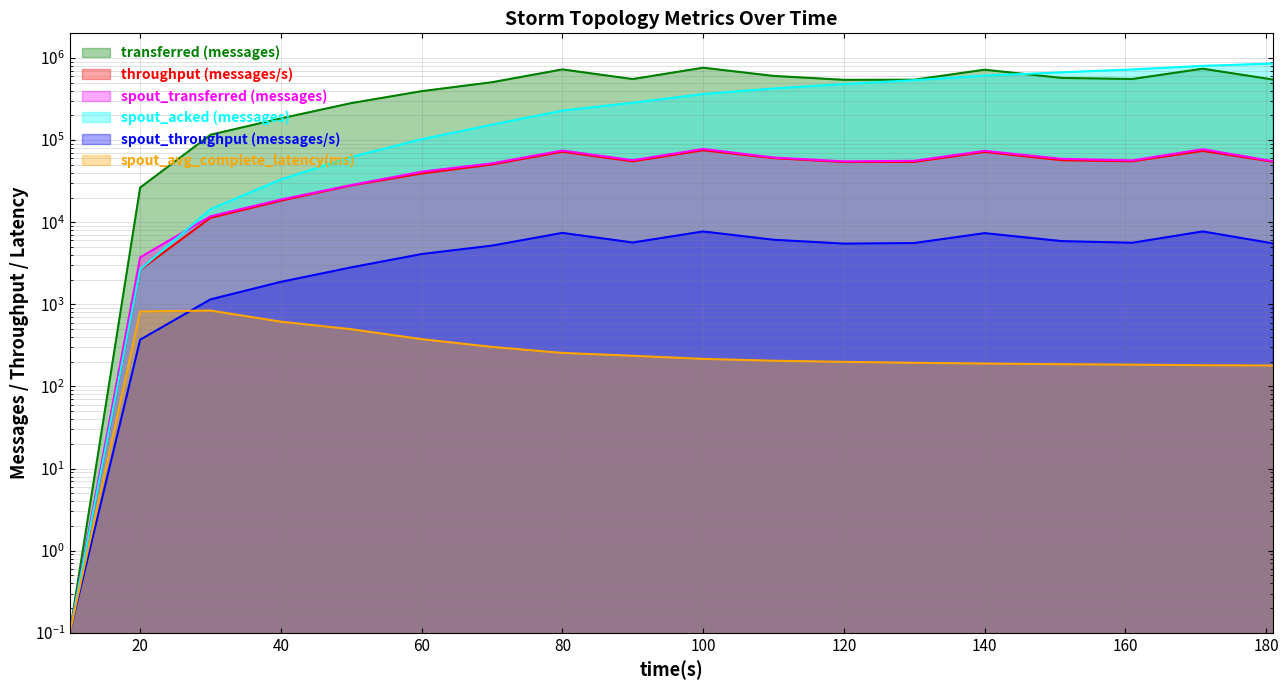

At which category does the chart reach its minimum across all series?

10